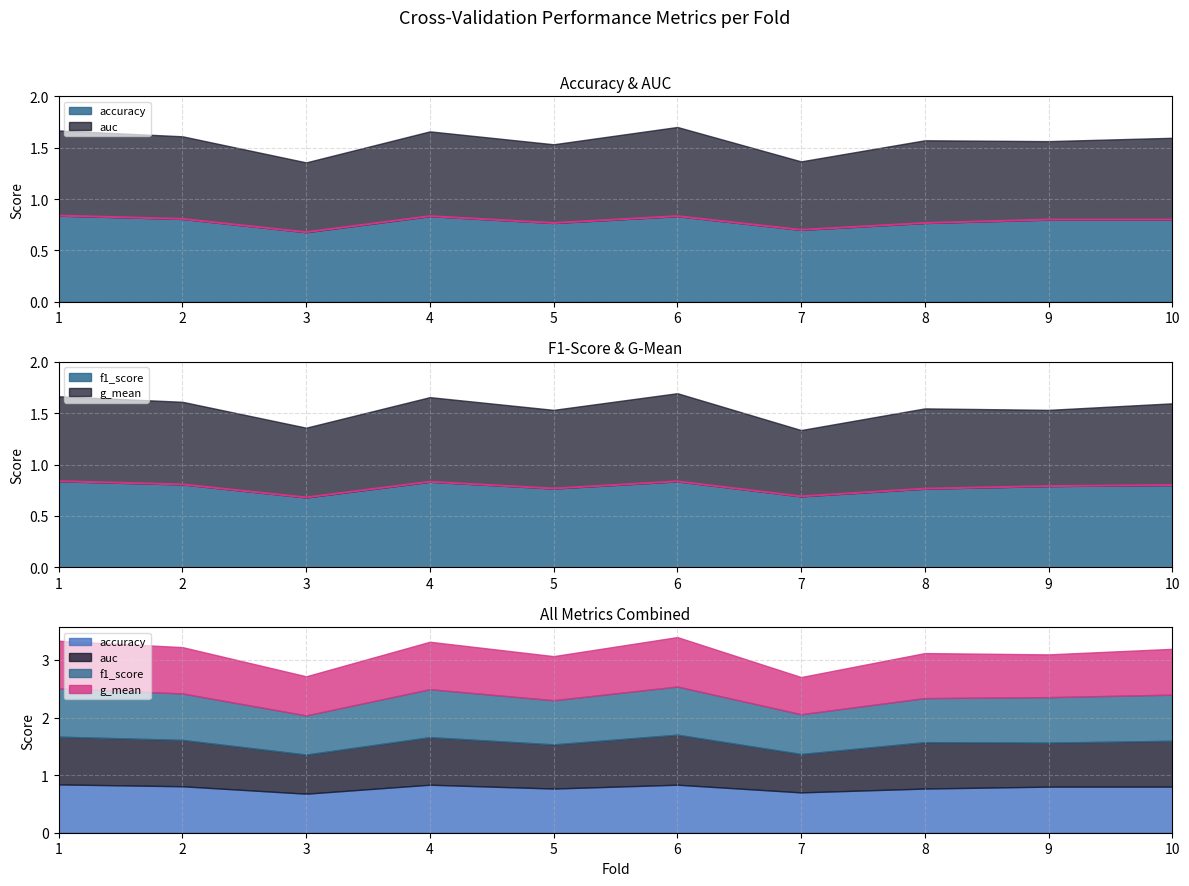

What is the difference between the accuracy values at 1 and 5?

0.1